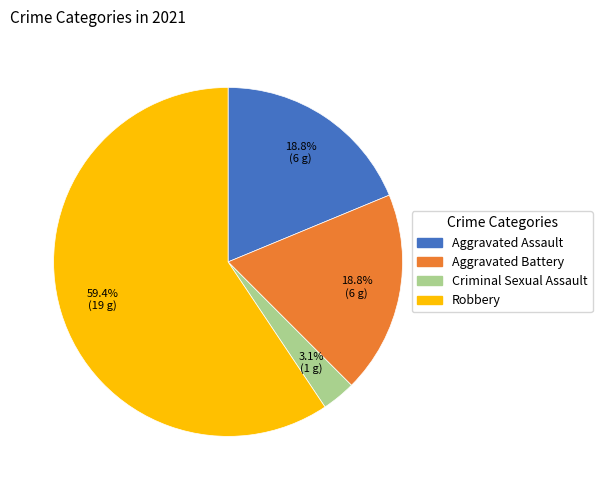

To the nearest percent, what portion does Aggravated Assault represent?

19%